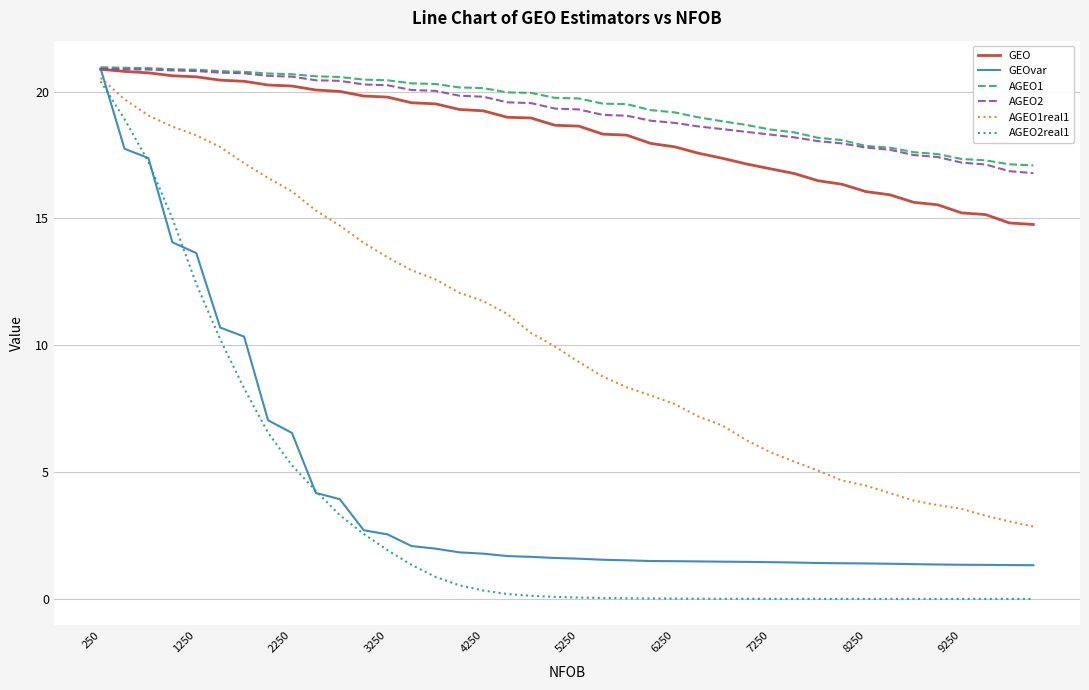

What is the average value of the AGEO2real1 series?

3.2